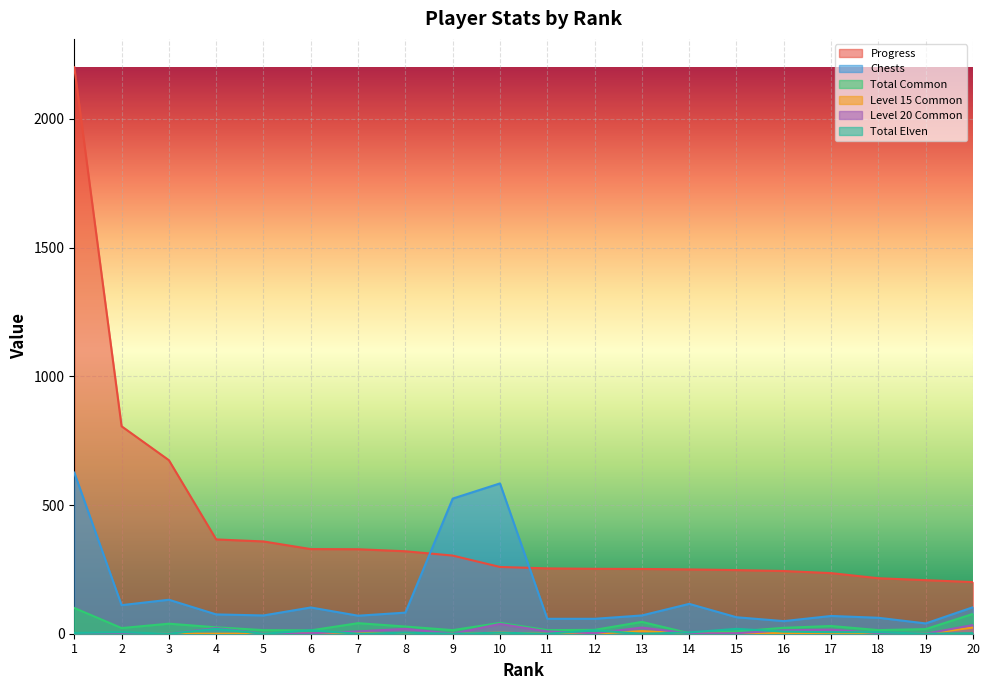

Reading left to right, list all the values displayed in this chart.

Progress: 2201.1	806.0	674.2	366.4	358.5	328.9	328.2	320.4	303.6	259.4	253.9	252.2	251.6	249.9	247.3	243.6	235.5	215.6	208.1	200.7
Chests: 626.0	111.0	132.0	75.0	71.0	102.0	70.0	82.0	525.0	584.0	58.0	58.0	71.0	116.0	64.0	49.0	69.0	62.0	40.0	103.0
Total Common: 100.0	22.0	39.0	25.0	14.0	13.0	41.0	28.0	14.0	42.0	14.0	15.0	46.0	2.0	9.0	23.0	30.0	14.0	18.0	77.0
Level 15 Common: 0.0	0.0	0.0	0.0	0.0	1.0	5.0	0.0	0.0	4.0	0.0	0.0	10.0	1.0	0.0	3.0	2.0	0.0	0.0	24.0
Level 20 Common: 0.0	0.0	0.0	22.0	0.0	2.0	9.0	19.0	0.0	38.0	9.0	2.0	24.0	1.0	2.0	13.0	16.0	2.0	0.0	34.0
Total Elven: 3.0	6.0	0.0	19.0	0.0	13.0	0.0	4.0	0.0	4.0	0.0	13.0	0.0	5.0	19.0	8.0	6.0	6.0	0.0	2.0